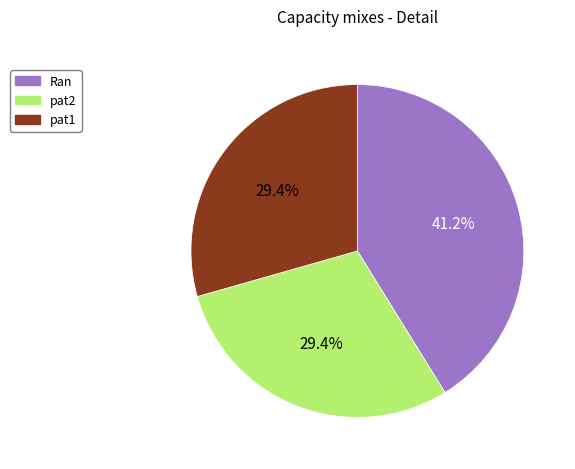

What percentage is the pat1 slice, to the nearest percent?

29%